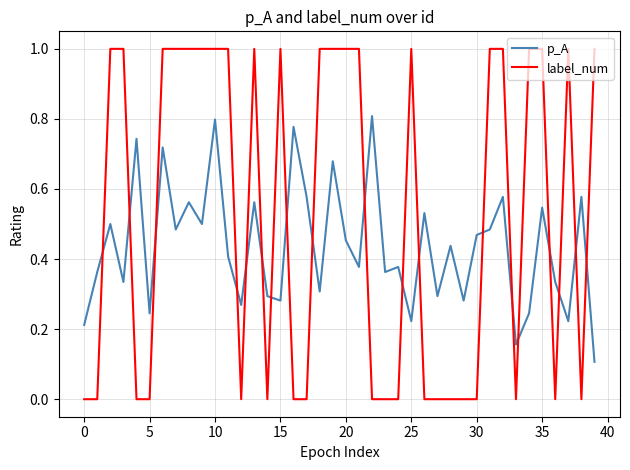

True or false: p_A and label_num intersect in this chart.

True